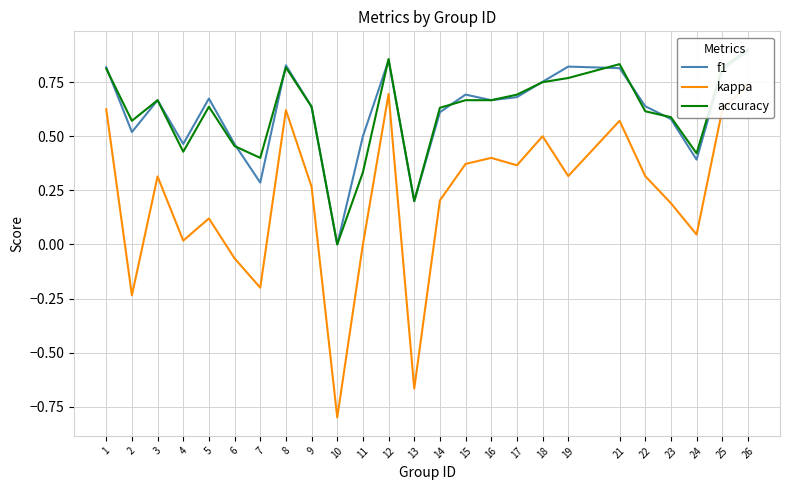

Where is the first local maximum for accuracy?

3